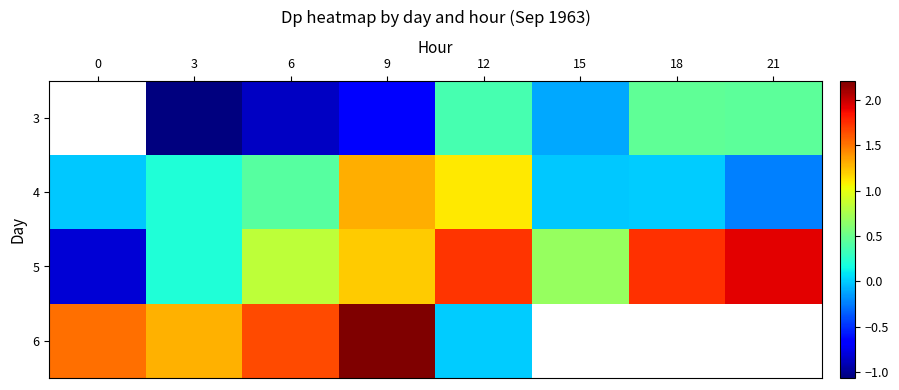

The 5 series shows 0.1 at 3. True or false?

False